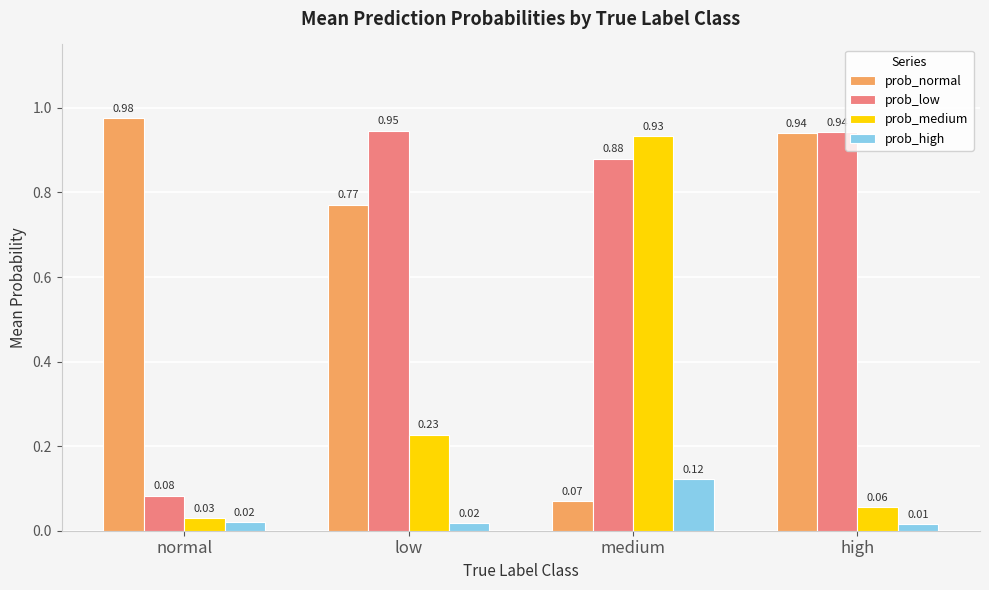

Which category has the highest value in the prob_high series?

medium